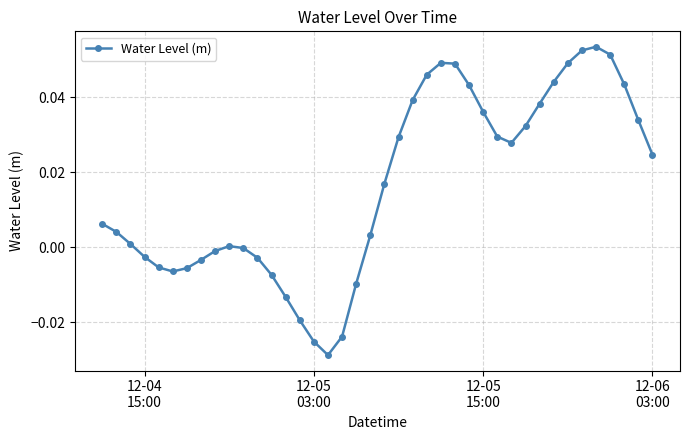

What is the sum of all values?

0.6